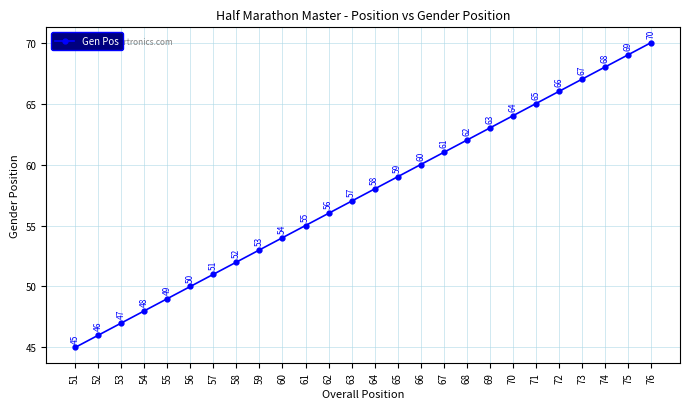

What is the value of the 14th point from the left?

58